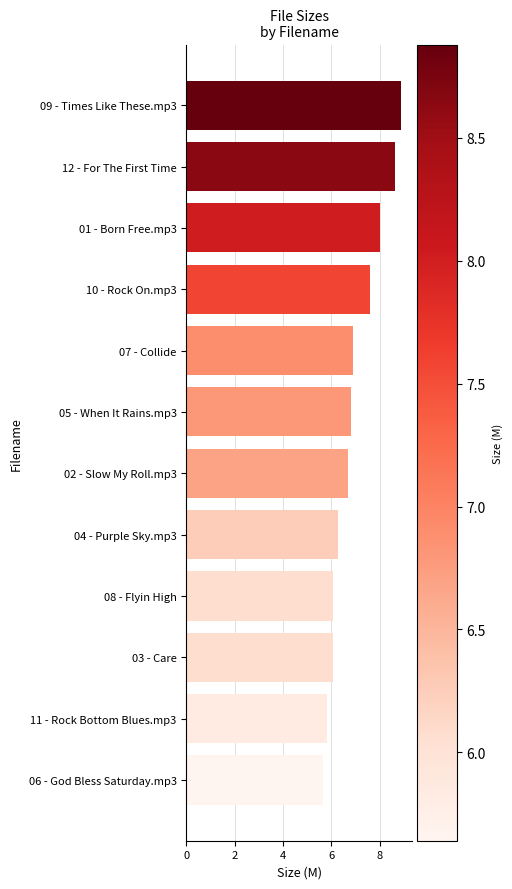

Between 01 - Born Free.mp3 and 08 - Flyin High, which is larger?

01 - Born Free.mp3